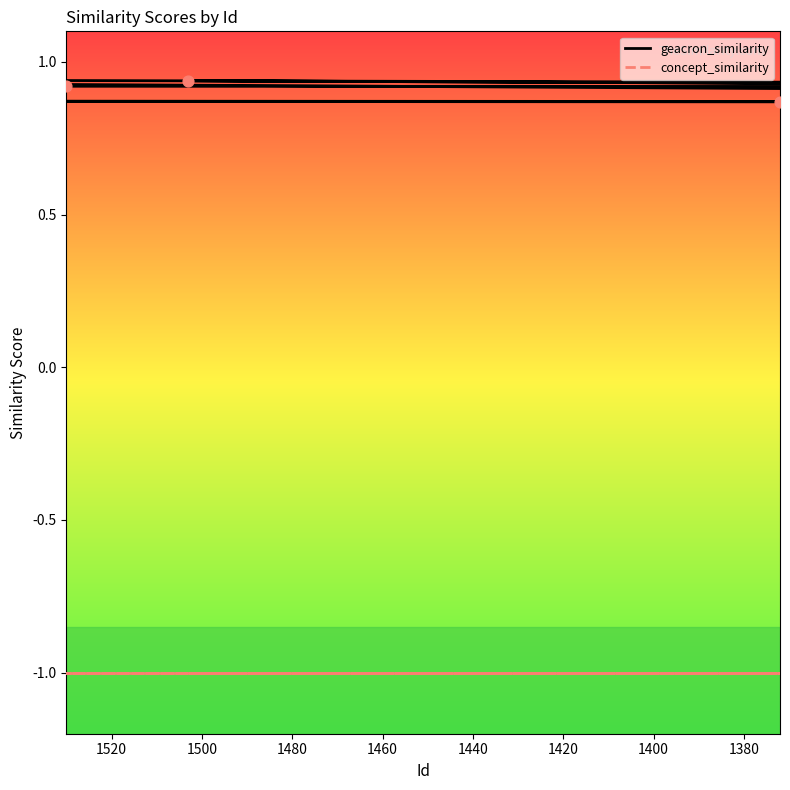

Which series contains the highest Y value?

geacron_similarity